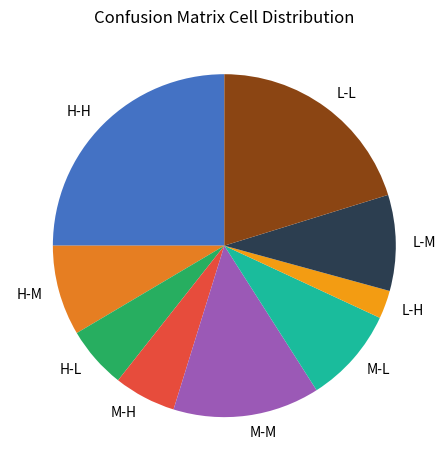

Which slice is the largest?

H-H